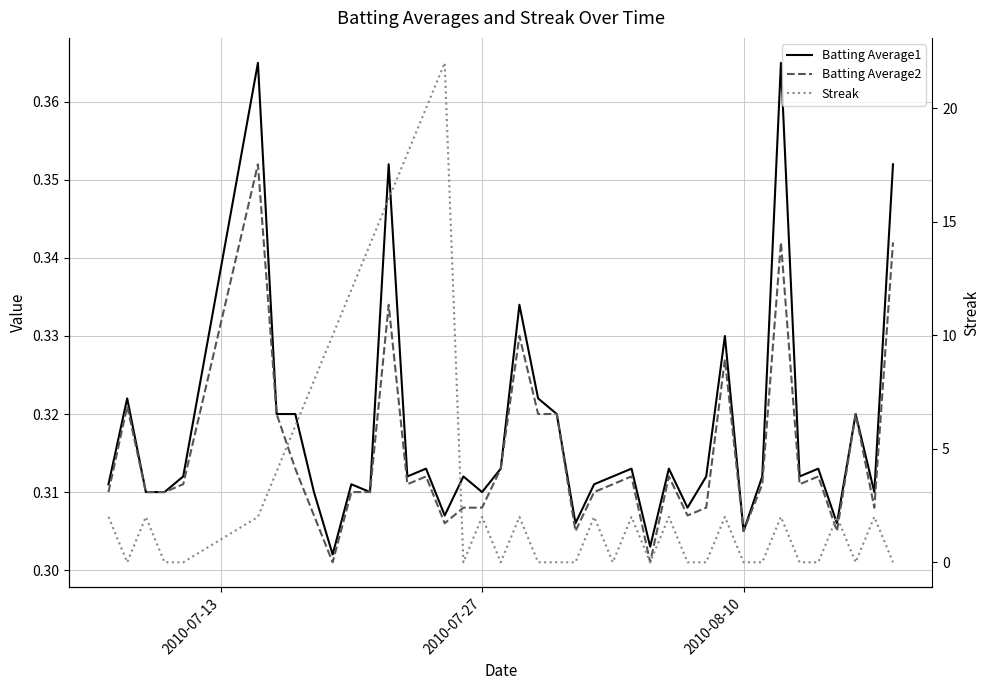

Reading left to right, what are all the values shown in this chart?

Batting Average1: 0.3	0.3	0.3	0.3	0.3	0.4	0.3	0.3	0.3	0.3	0.3	0.3	0.4	0.3	0.3	0.3	0.3	0.3	0.3	0.3	0.3	0.3	0.3	0.3	0.3	0.3	0.3	0.3	0.3	0.3	0.3	0.3	0.3	0.4	0.3	0.3	0.3	0.3	0.3	0.4
Batting Average2: 0.3	0.3	0.3	0.3	0.3	0.4	0.3	0.3	0.3	0.3	0.3	0.3	0.3	0.3	0.3	0.3	0.3	0.3	0.3	0.3	0.3	0.3	0.3	0.3	0.3	0.3	0.3	0.3	0.3	0.3	0.3	0.3	0.3	0.3	0.3	0.3	0.3	0.3	0.3	0.3
Streak: 2.0	0.0	2.0	0.0	0.0	2.0	4.0	6.0	8.0	10.0	12.0	14.0	16.0	18.0	20.0	22.0	0.0	2.0	0.0	2.0	0.0	0.0	0.0	2.0	0.0	2.0	0.0	2.0	0.0	0.0	2.0	0.0	0.0	2.0	0.0	0.0	2.0	0.0	2.0	0.0